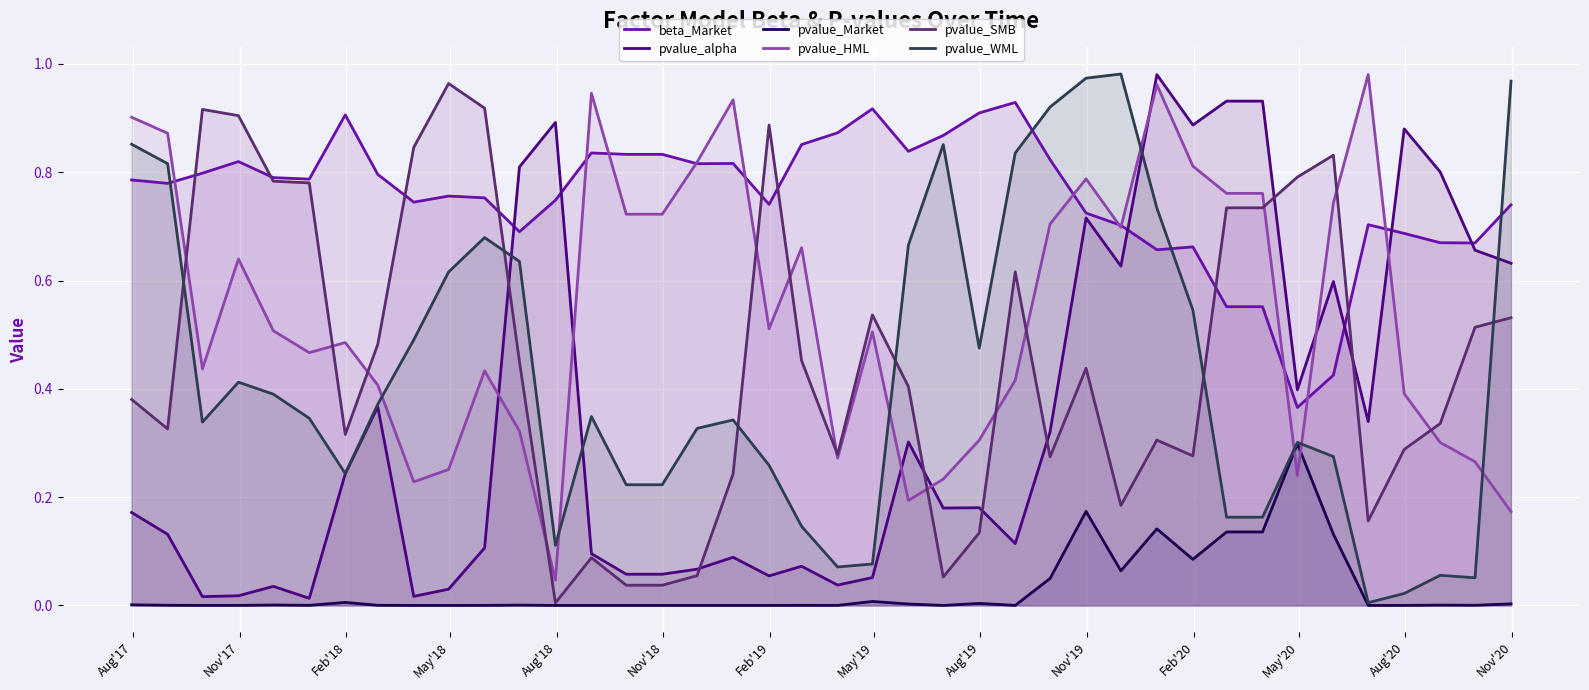

What are all the series names shown in the legend?

beta_Market, pvalue_alpha, pvalue_Market, pvalue_HML, pvalue_SMB, pvalue_WML